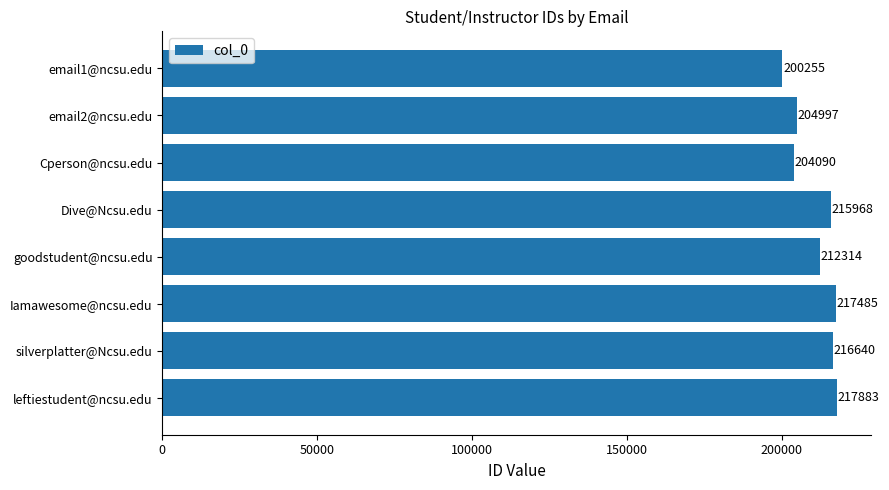

What is the sum of all values?

1689632